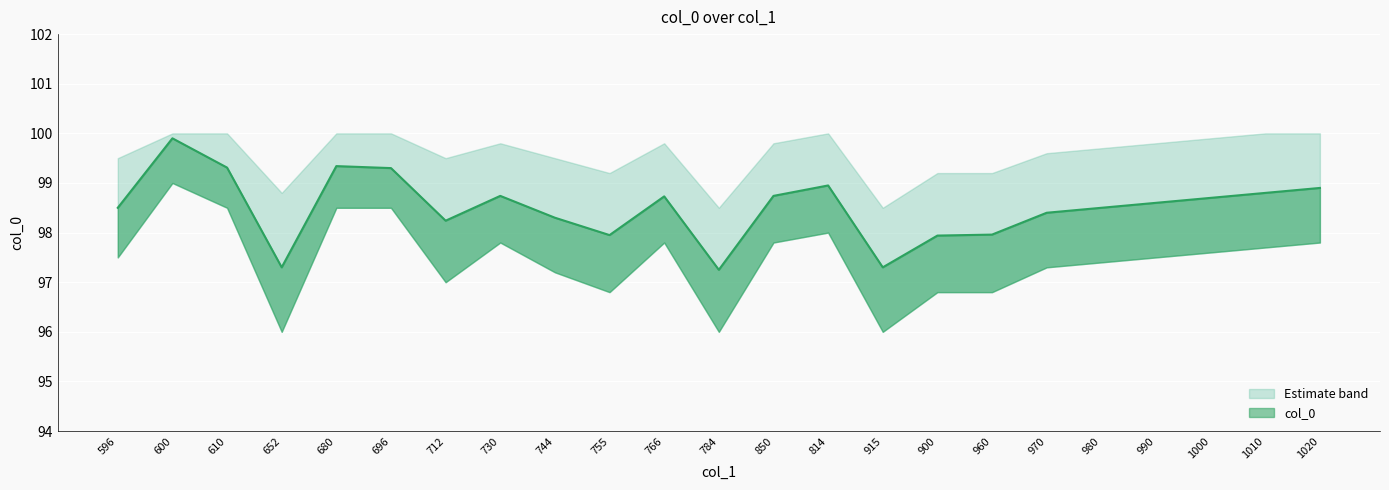

What is the maximum value shown in the chart?

100.0